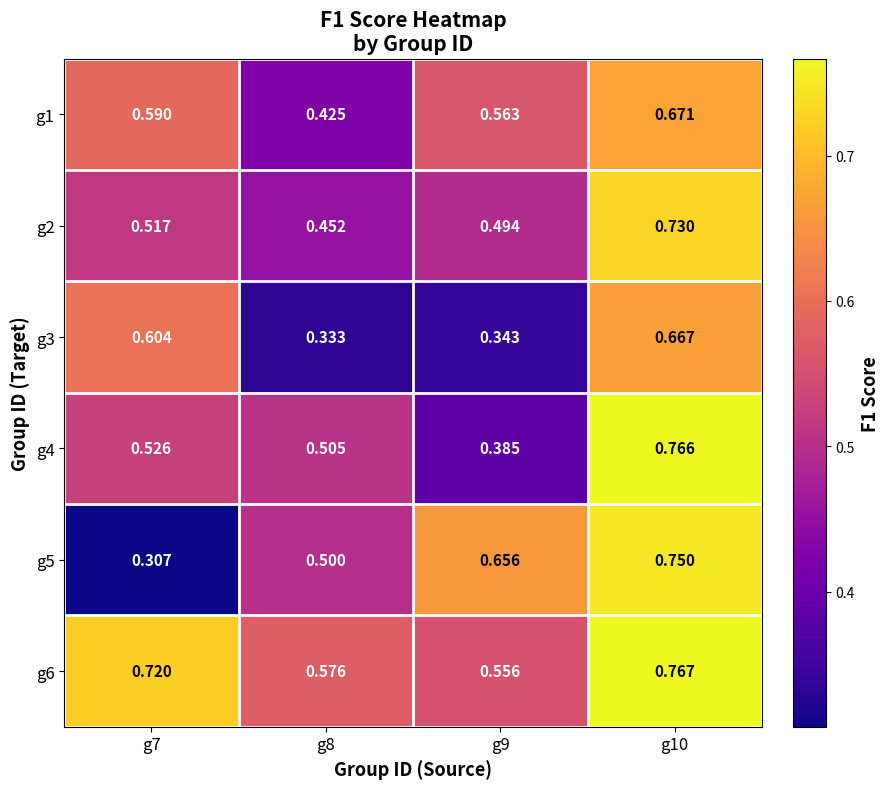

Is the value of g3 at g8 greater than the value of g5 at g10?

No